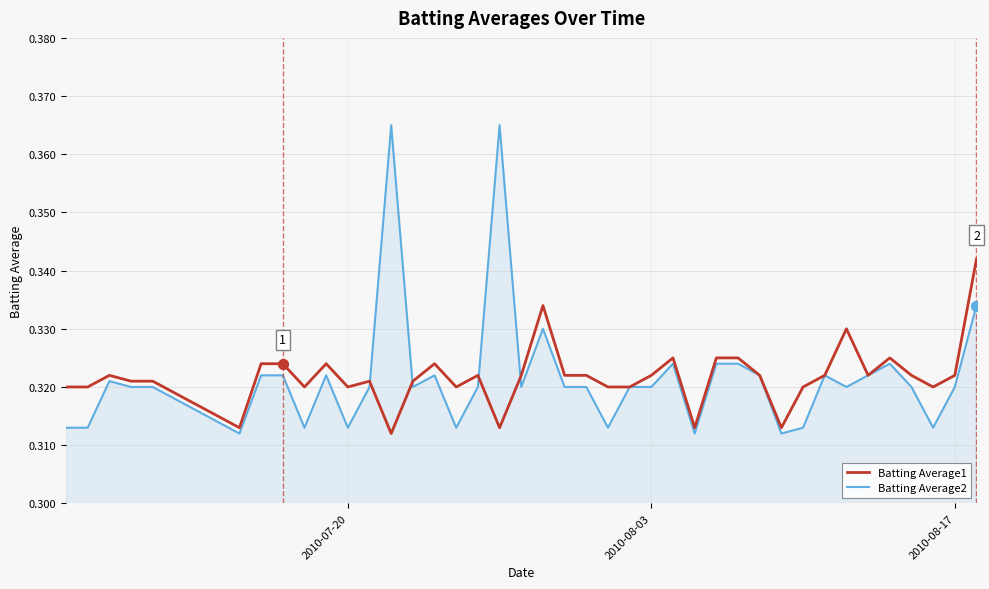

Rank the series by their maximum value, from highest to lowest.

Batting Average2, Batting Average1